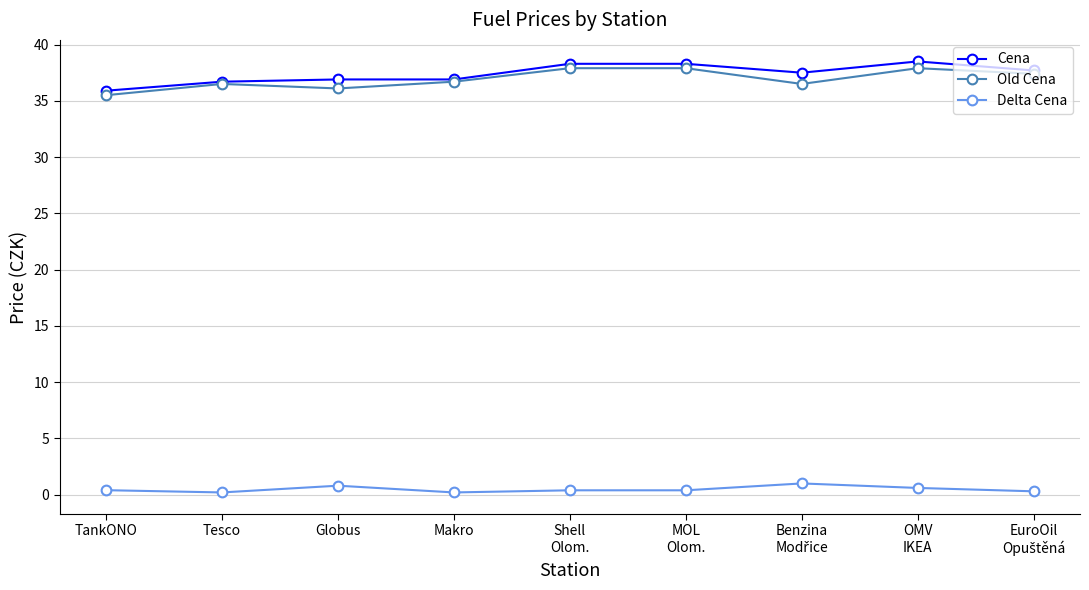

What is the value of the Cena point at the 4th from the left?

36.9